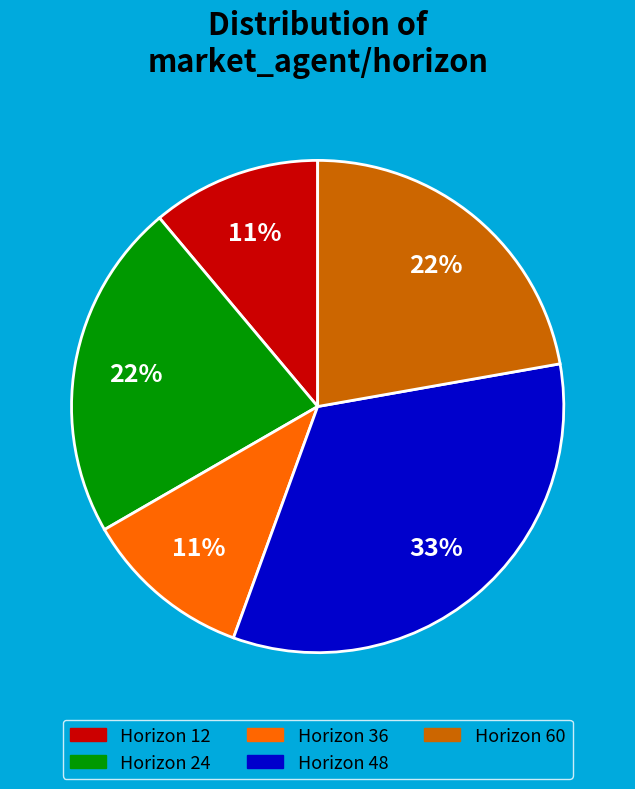

To the nearest percent, what is the difference between the largest and smallest slice percentages?

22%